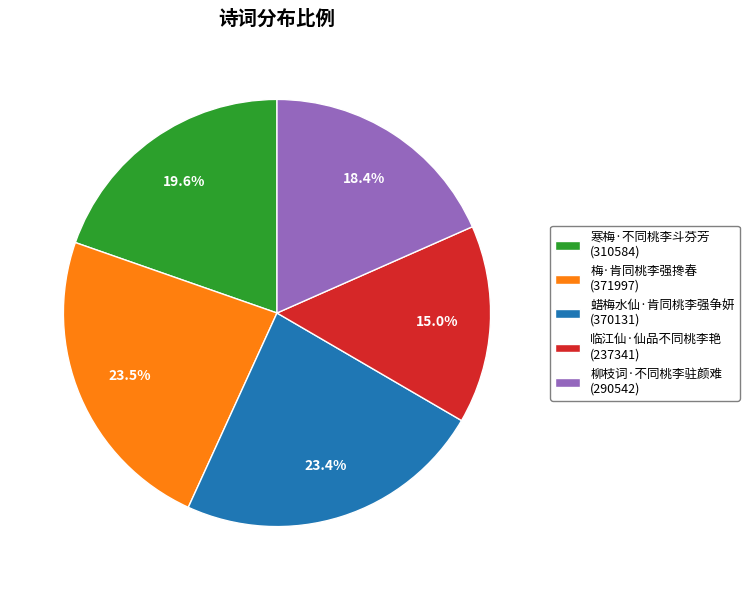

Is 蜡梅水仙·肯同桃李强争妍 the majority of the pie?

No